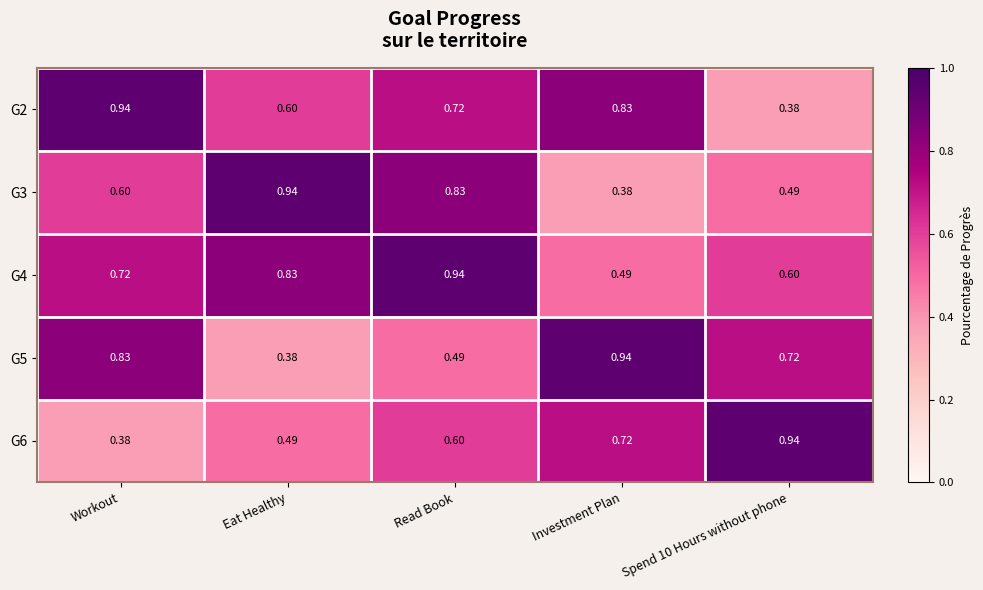

At which category is the sum across all series the highest?

Read Book